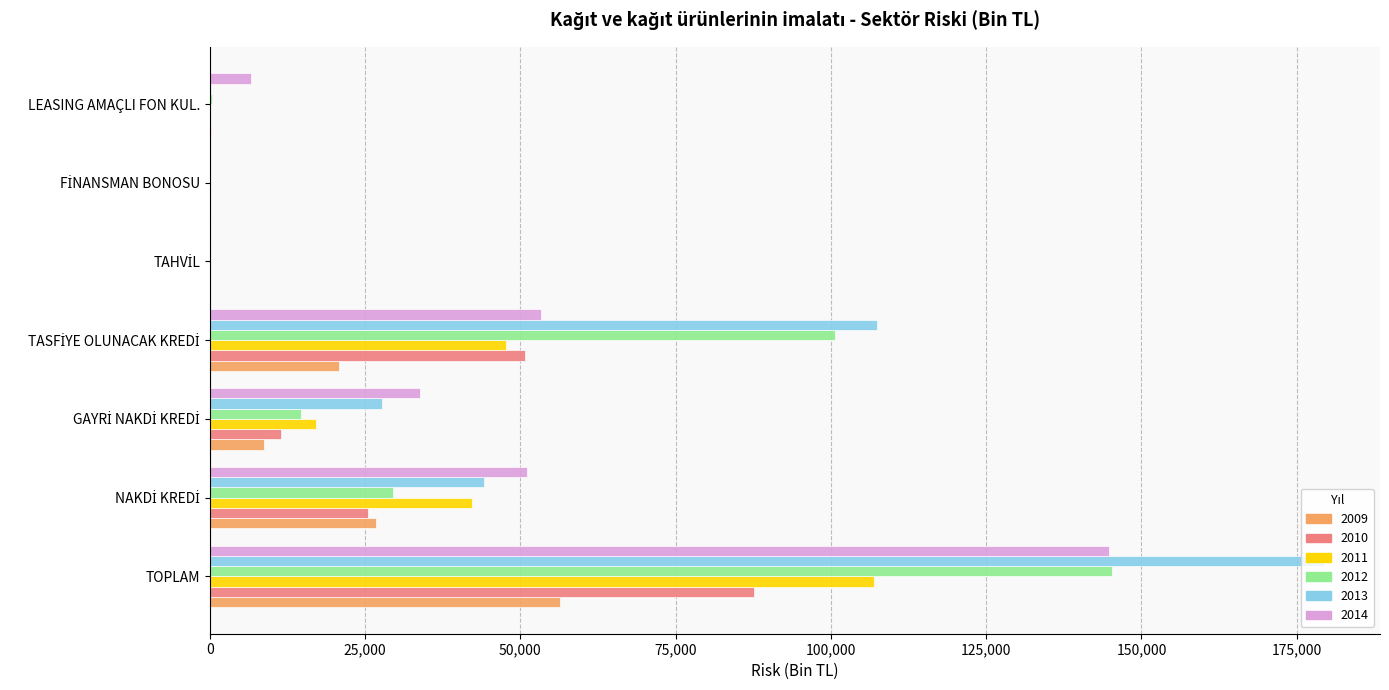

What is the greatest value displayed?

179439.2